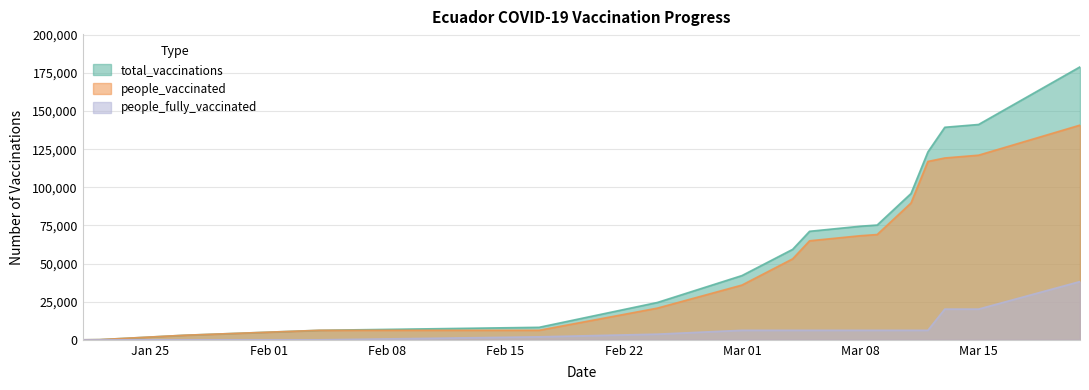

Which series has the largest range (max minus min)?

total_vaccinations